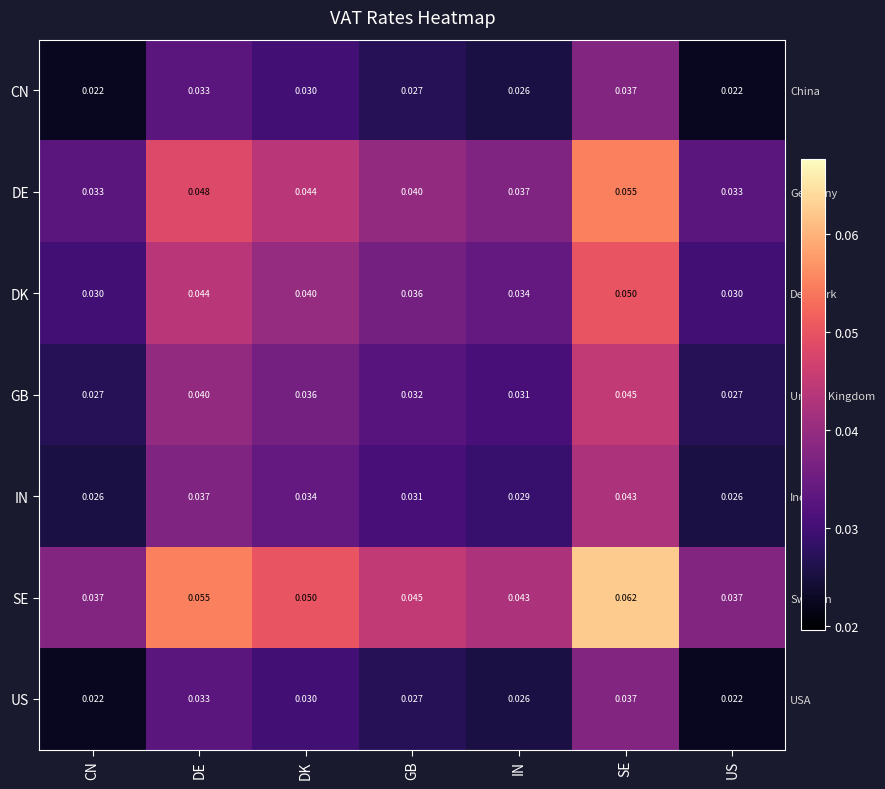

Is the value of DK at IN greater than the value of CN at DE?

Yes